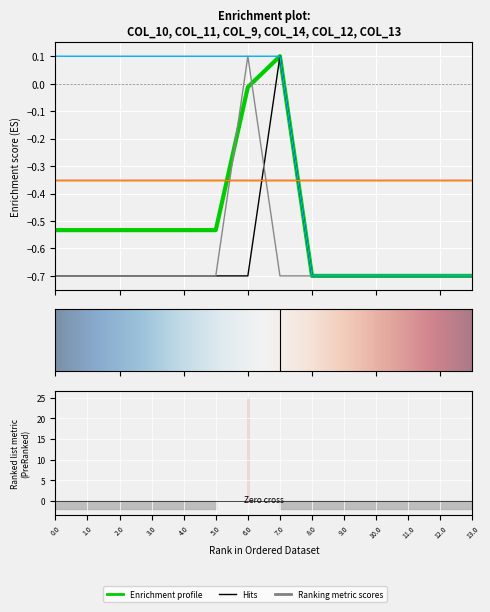

What is the label of the 10th point from the right?

4.0